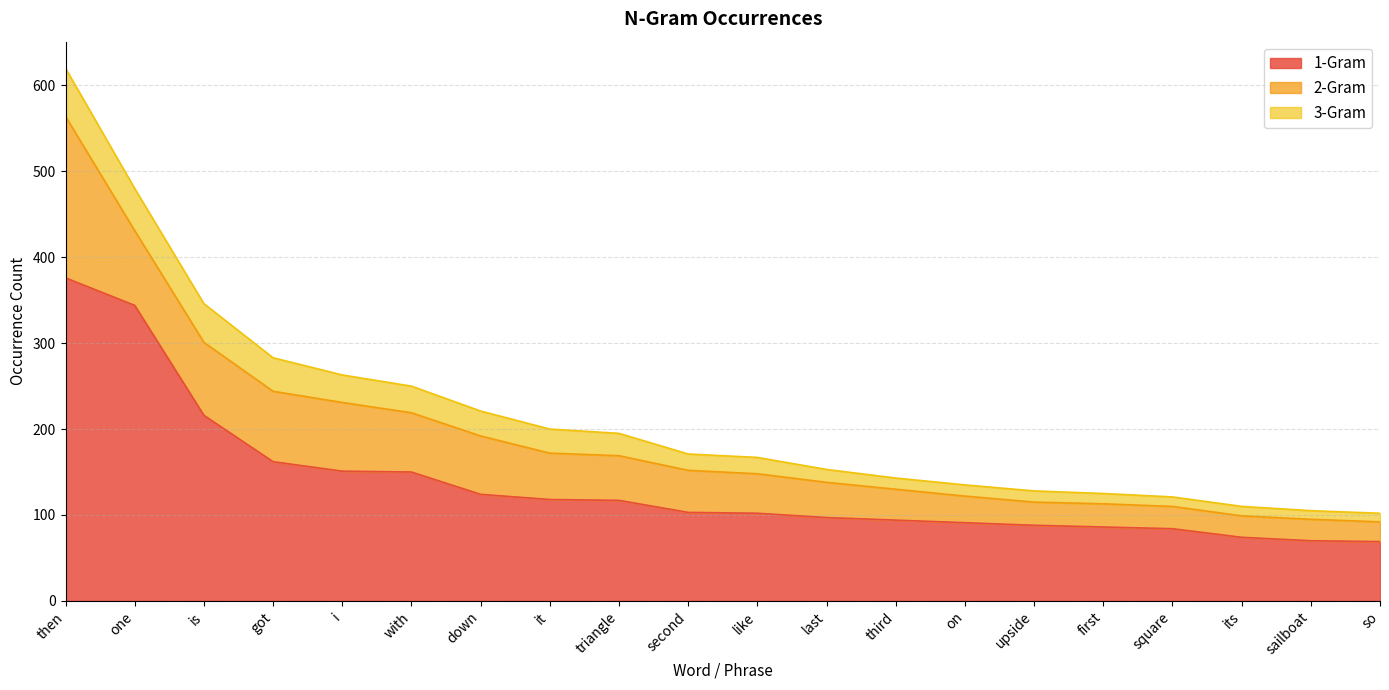

What is the value of the 1-Gram point at the 10th from the left?

103